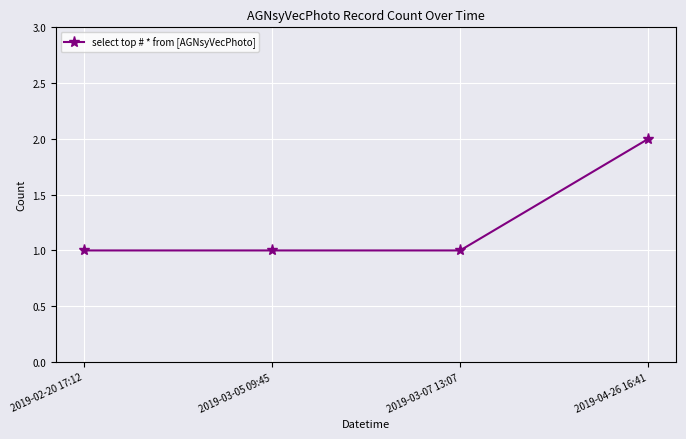

Which label corresponds to the largest value in the chart?

2019-04-26 16:41